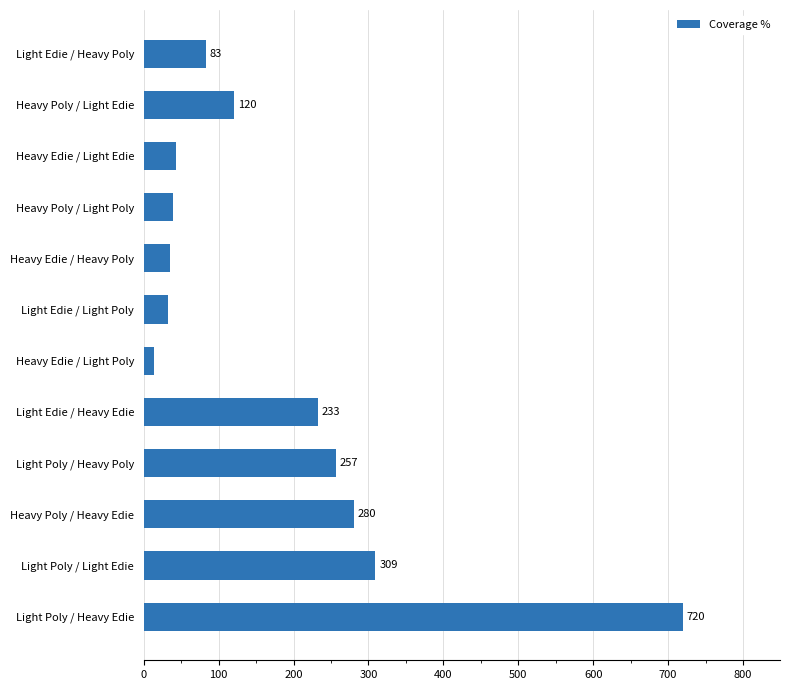

What is the value of the 4th bar from the top?

38.9